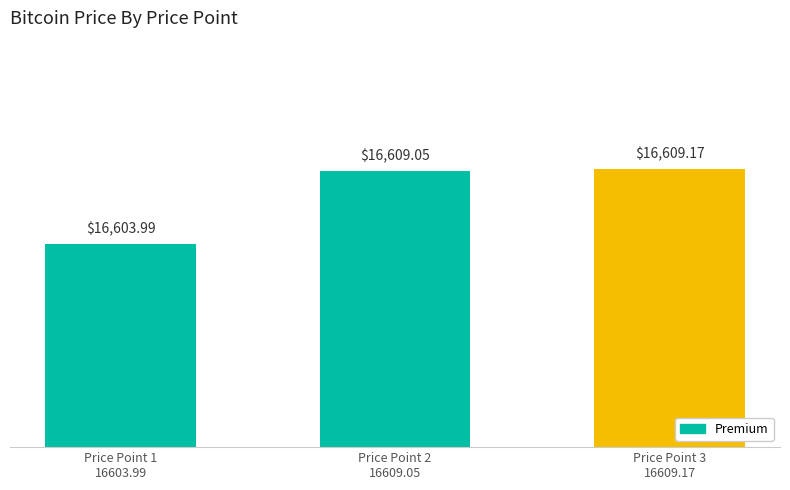

What is the label of the 1st bar from the left?

Price Point 1
16603.99